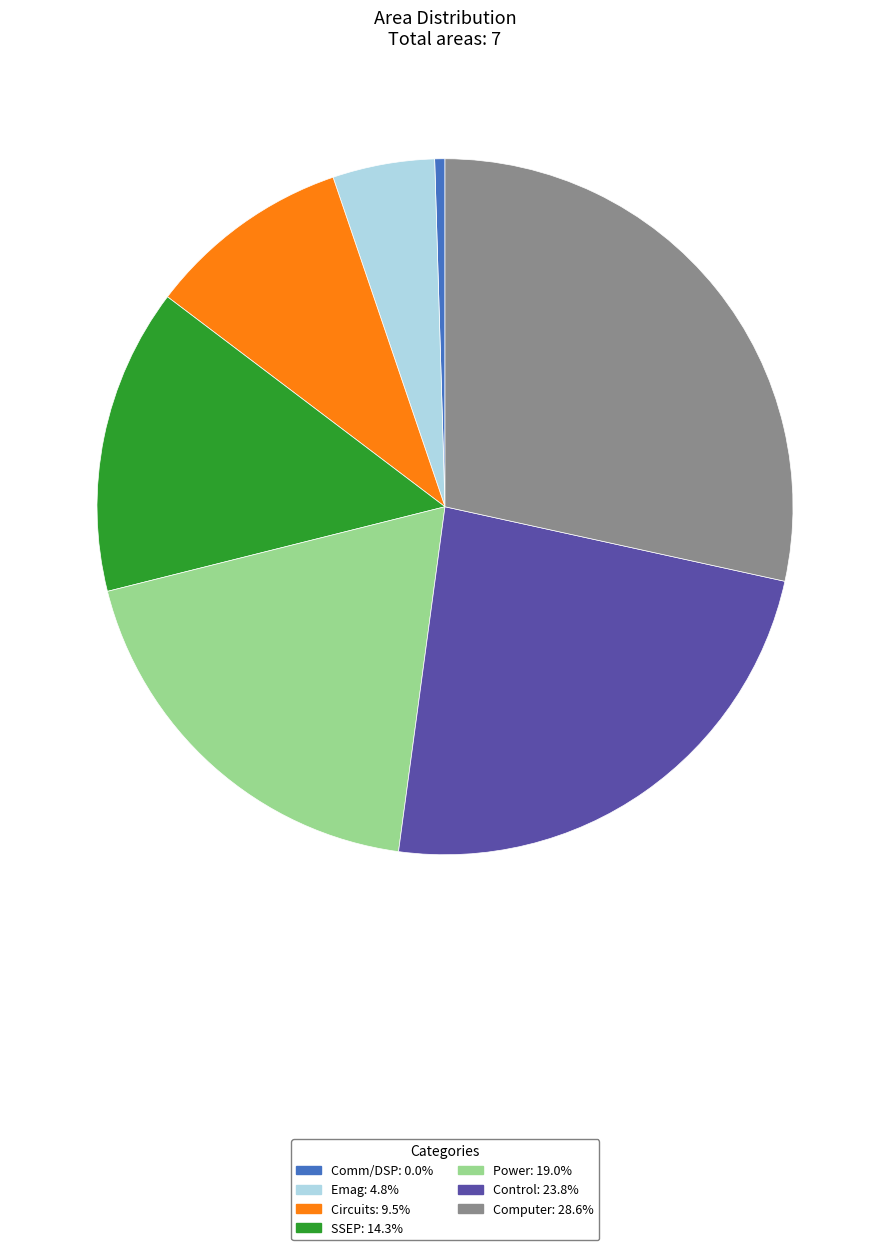

Which slice is the smallest?

Comm/DSP